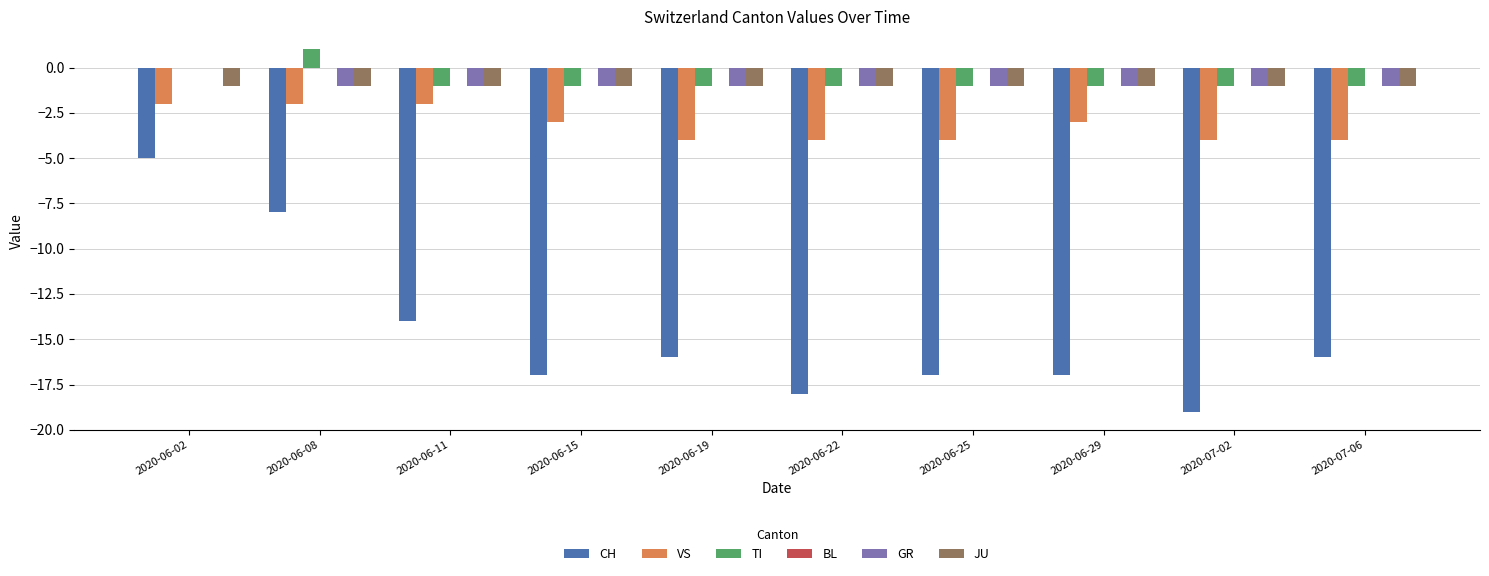

Which category has the highest value across all series?

2020-06-08